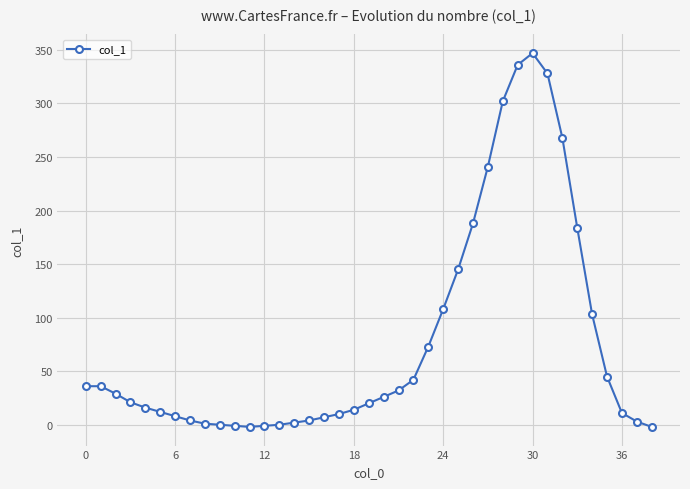

What is the sum of all values?

2996